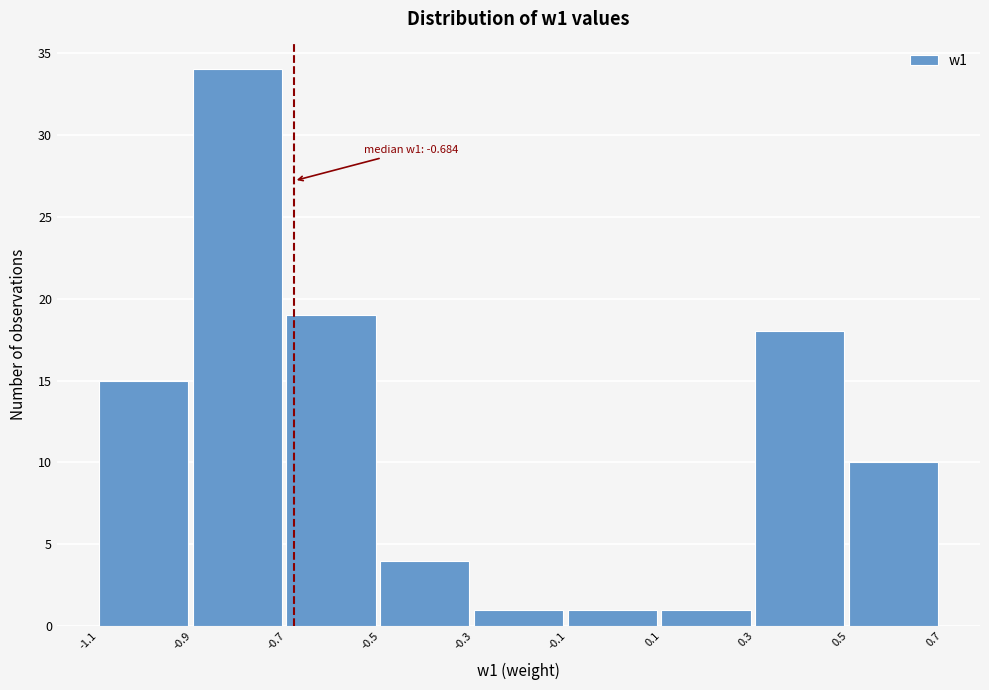

Over which range of the x-axis is the bar tallest?

-0.9 to -0.7